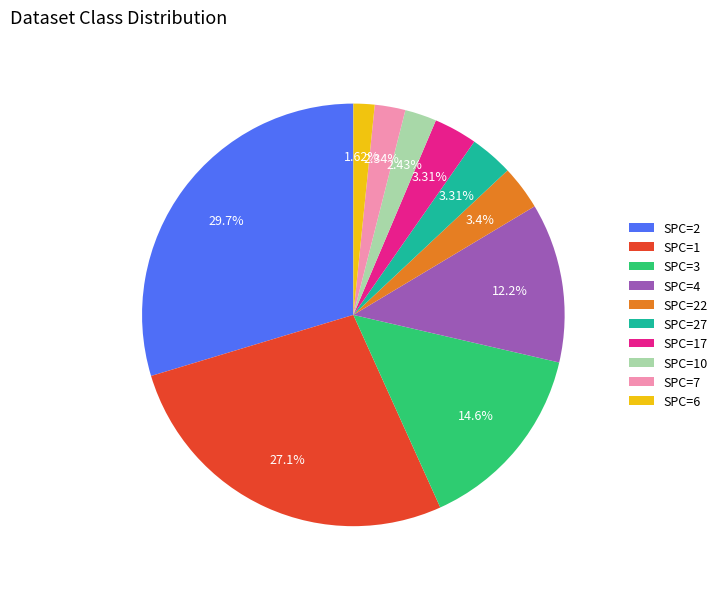

To the nearest percent, what is the difference between the largest and smallest slice percentages?

28%